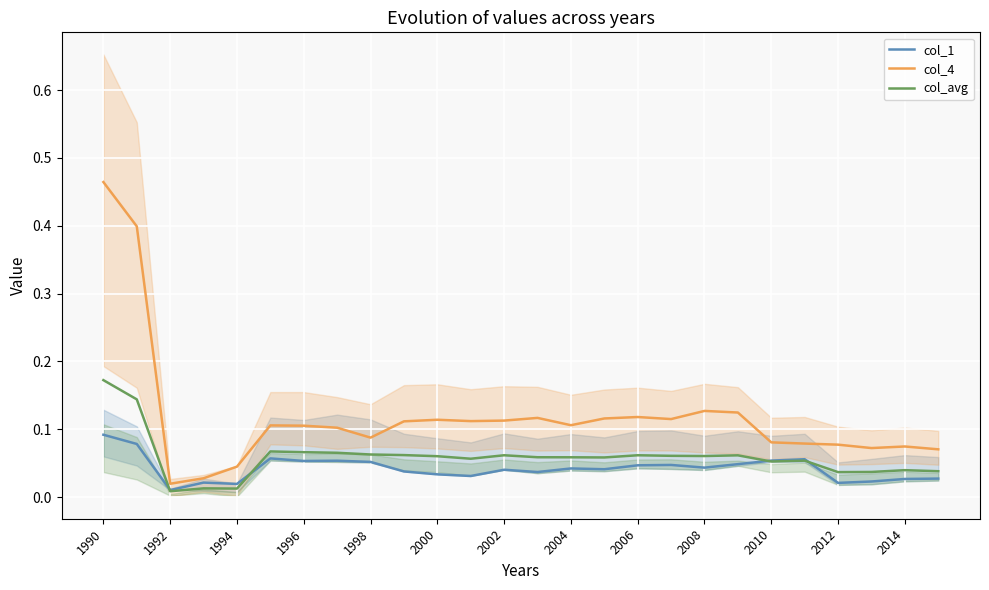

Reading left to right, what are all the values shown in this chart?

col_1: 0.1	0.1	0.0	0.0	0.0	0.1	0.1	0.1	0.1	0.0	0.0	0.0	0.0	0.0	0.0	0.0	0.0	0.0	0.0	0.0	0.1	0.1	0.0	0.0	0.0	0.0
col_4: 0.5	0.4	0.0	0.0	0.0	0.1	0.1	0.1	0.1	0.1	0.1	0.1	0.1	0.1	0.1	0.1	0.1	0.1	0.1	0.1	0.1	0.1	0.1	0.1	0.1	0.1
col_avg: 0.2	0.1	0.0	0.0	0.0	0.1	0.1	0.1	0.1	0.1	0.1	0.1	0.1	0.1	0.1	0.1	0.1	0.1	0.1	0.1	0.1	0.1	0.0	0.0	0.0	0.0